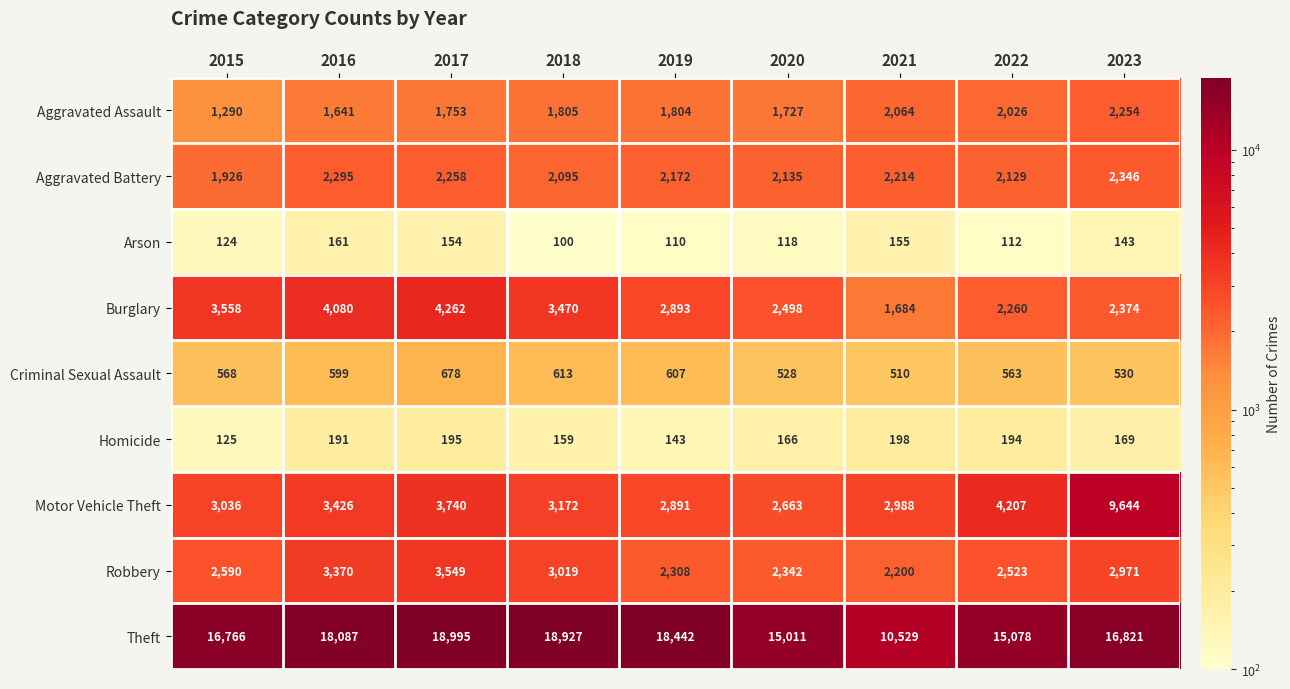

Between 2020 and 2023, which series saw the biggest shift?

Motor Vehicle Theft